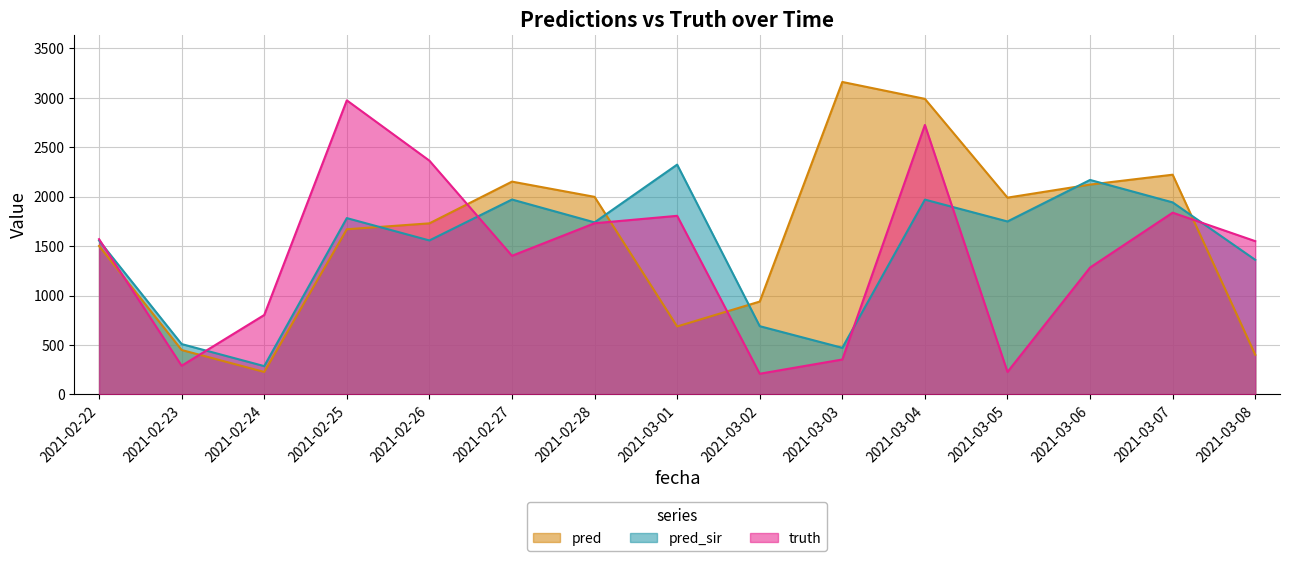

What is the label of the 14th point from the right?

2021-02-23